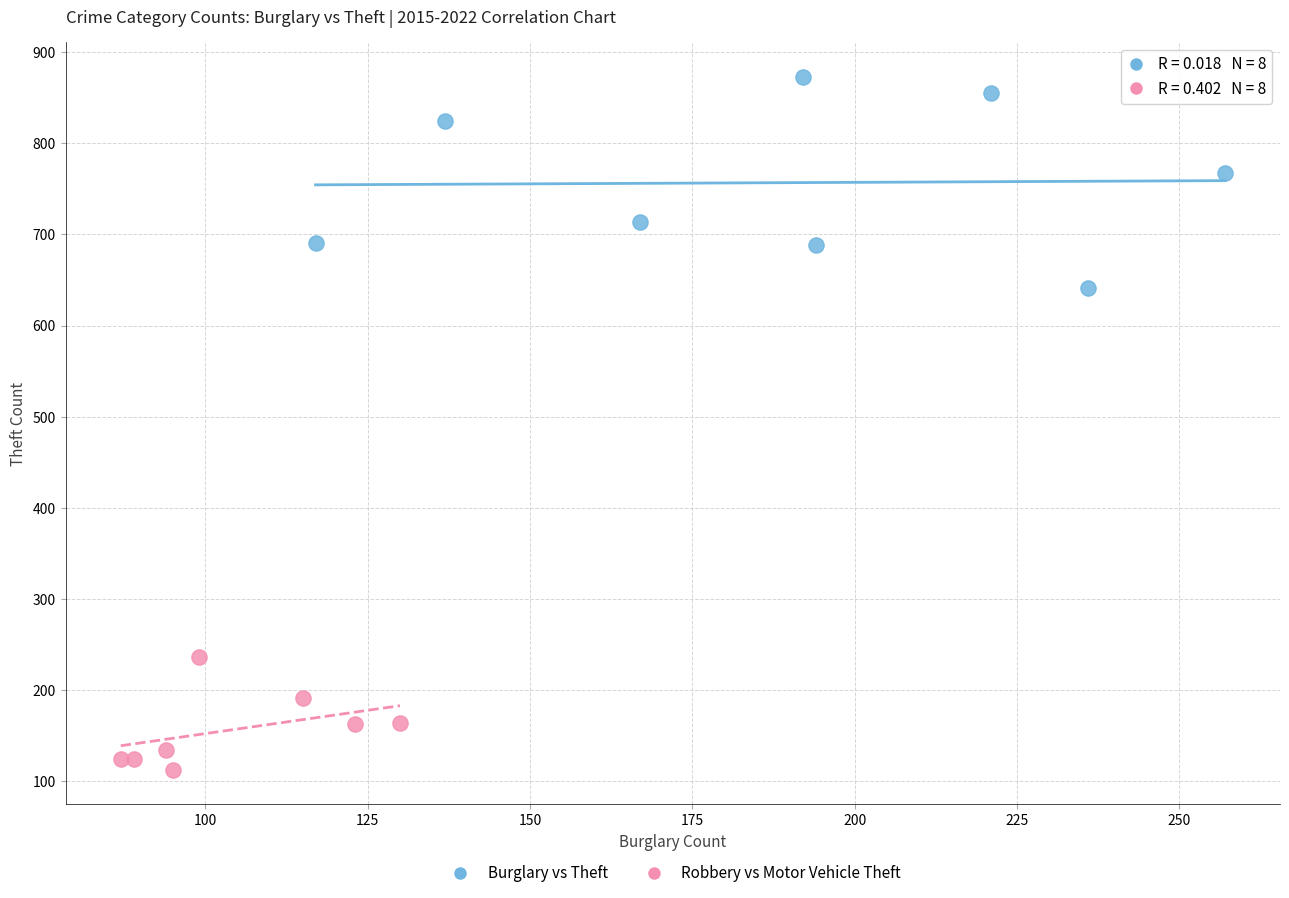

Which series has the widest spread of Y values?

Burglary vs Theft